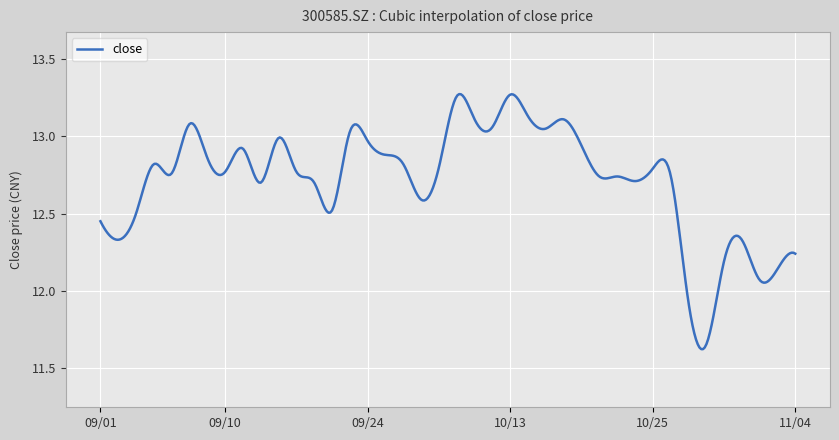

Rank the categories by value from lowest to highest.

2021/10/28, 2021/10/27, 2021/11/02, 2021/11/03, 2021/10/29, 2021/11/04, 2021/09/02, 2021/11/01, 2021/09/01, 2021/09/03, 2021/09/22, 2021/09/29, 2021/09/14, 2021/09/17, 2021/10/22, 2021/10/20, 2021/10/21, 2021/10/26, 2021/09/07, 2021/09/10, 2021/09/16, 2021/10/25, 2021/09/30, 2021/09/06, 2021/09/28, 2021/09/09, 2021/09/27, 2021/09/13, 2021/10/19, 2021/09/24, 2021/09/15, 2021/09/23, 2021/10/15, 2021/10/12, 2021/09/08, 2021/10/11, 2021/10/18, 2021/10/14, 2021/10/08, 2021/10/13